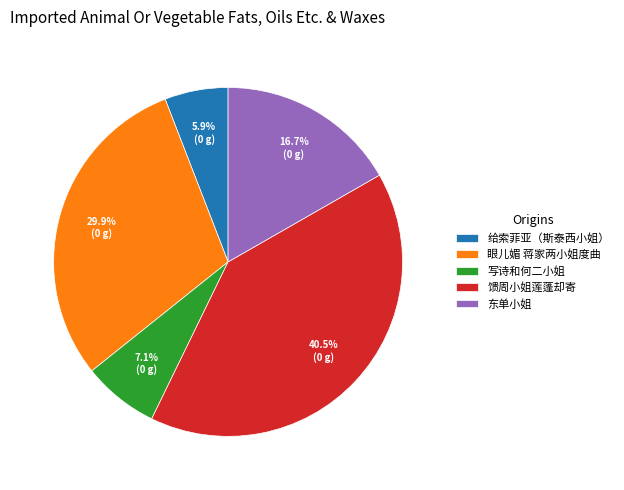

To the nearest percent, what is the average slice percentage?

20%